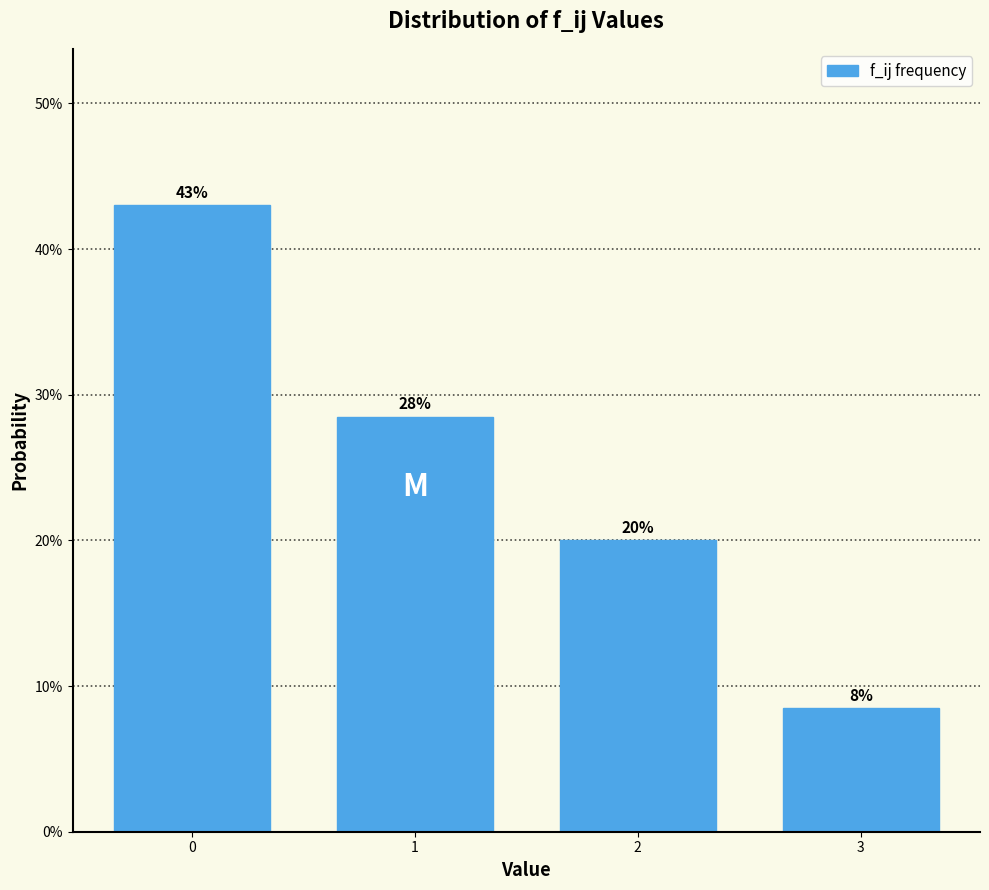

Which category has the lowest value across all series?

3